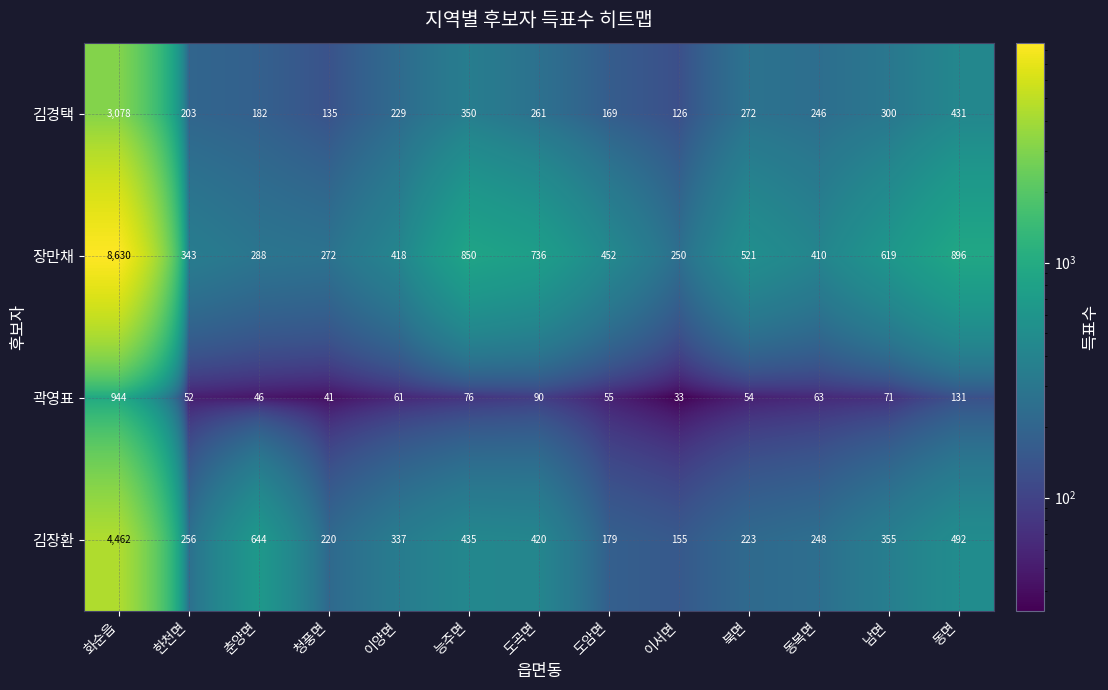

What is the lowest value of the 곽영표 series?

33